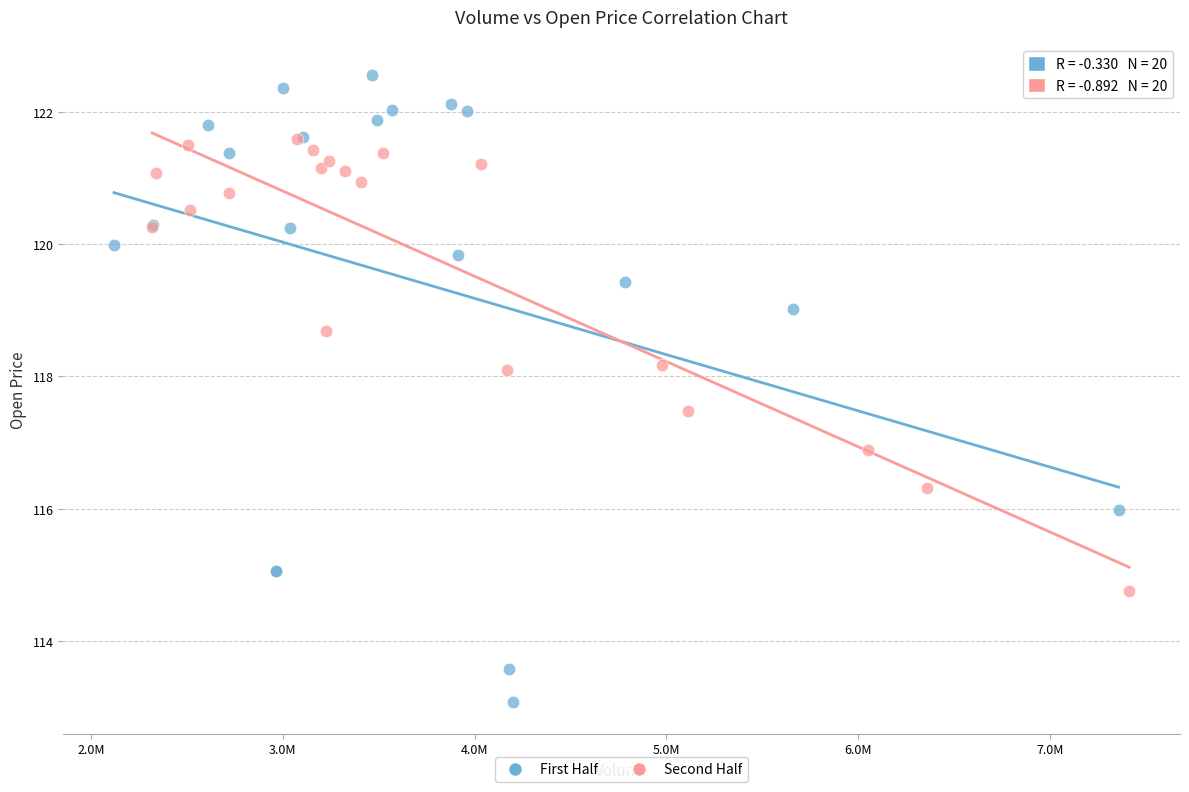

Which series has the widest spread of Y values?

First Half